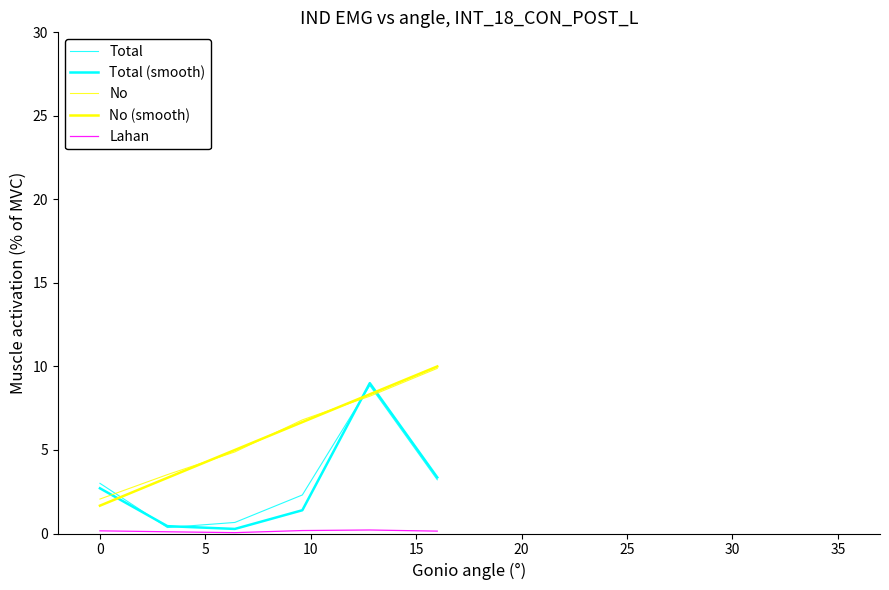

Count the Lahan values in the range 0 to 1.

6